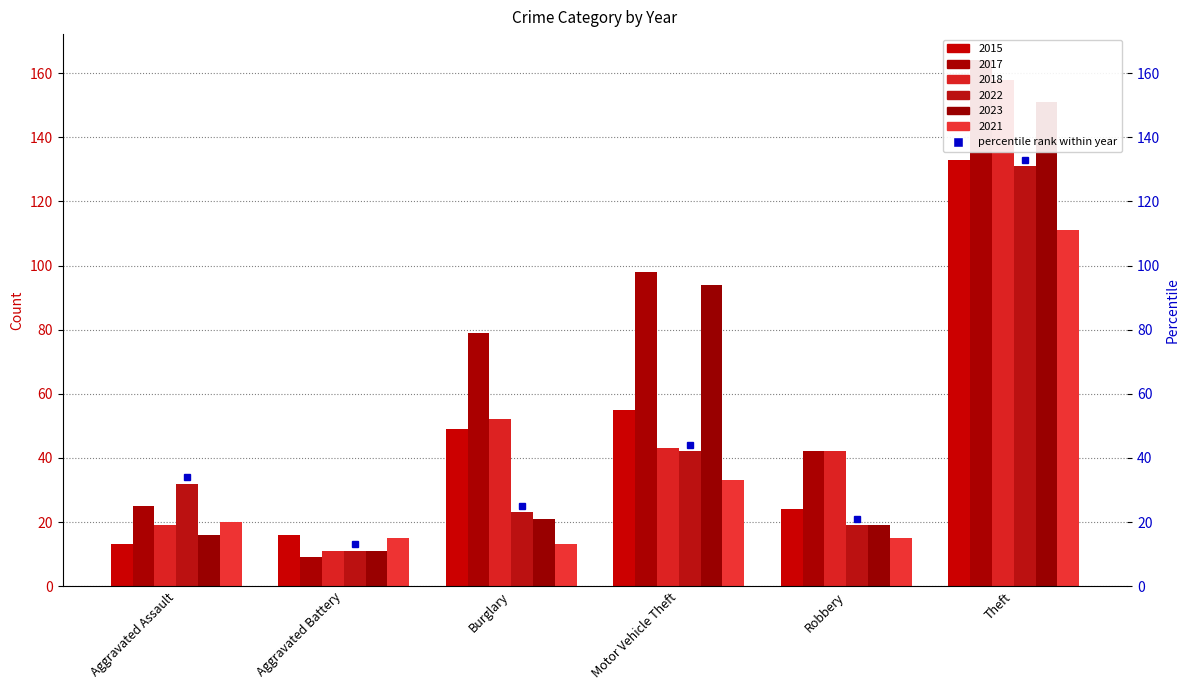

What is the maximum value shown in the chart?

164